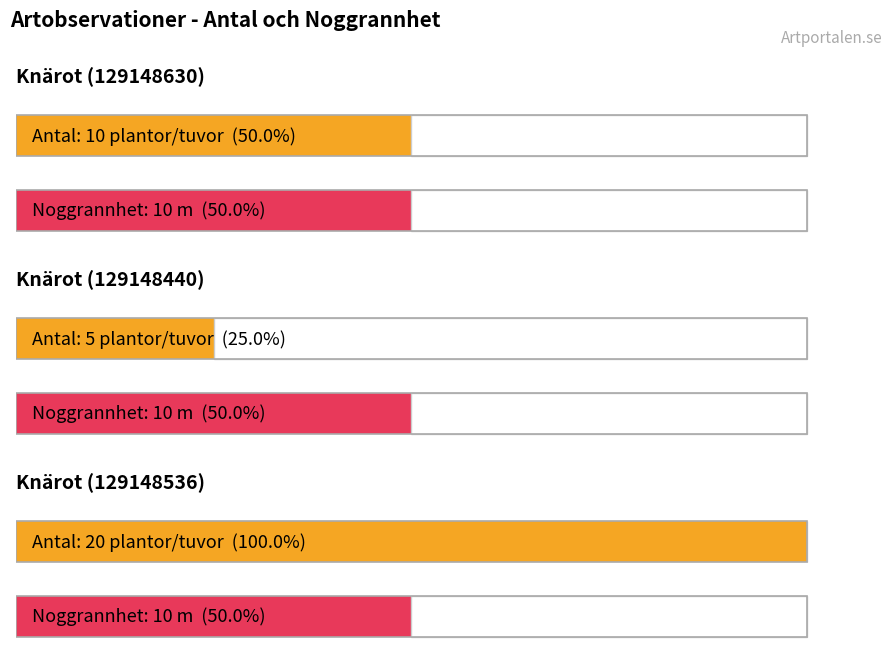

Is it true that Noggrannhet equals 10 at Knärot (129148630)?

True